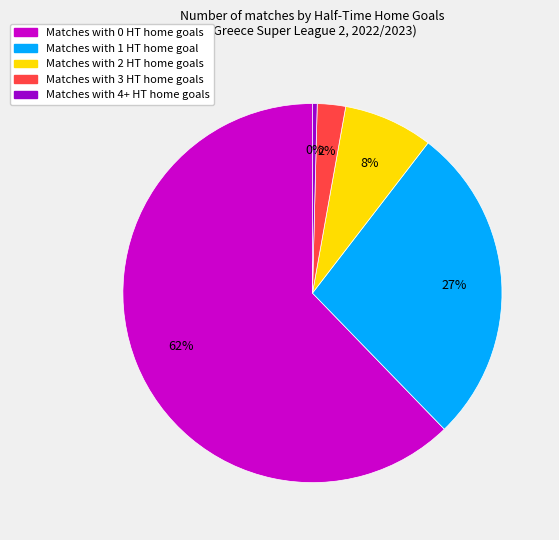

Does any single category account for the majority?

Yes